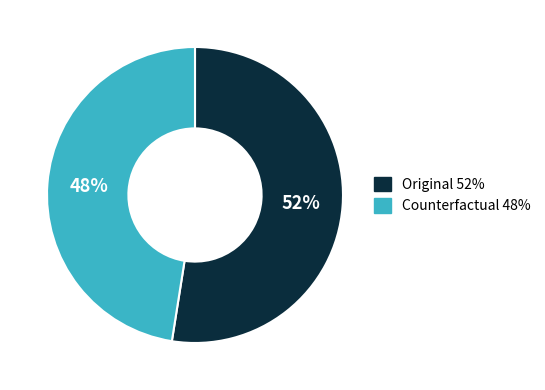

Which category has the biggest portion of the pie?

Original